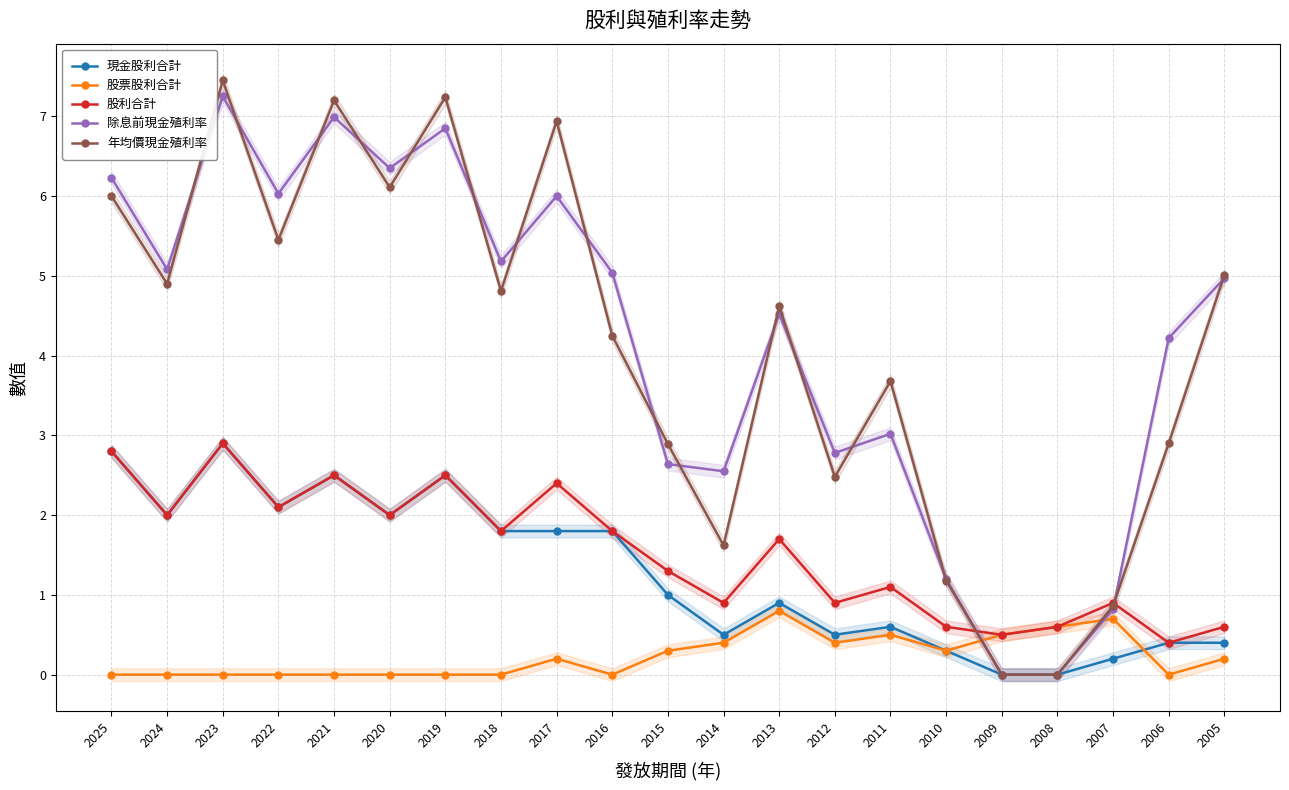

How many lines are shown in the chart?

5